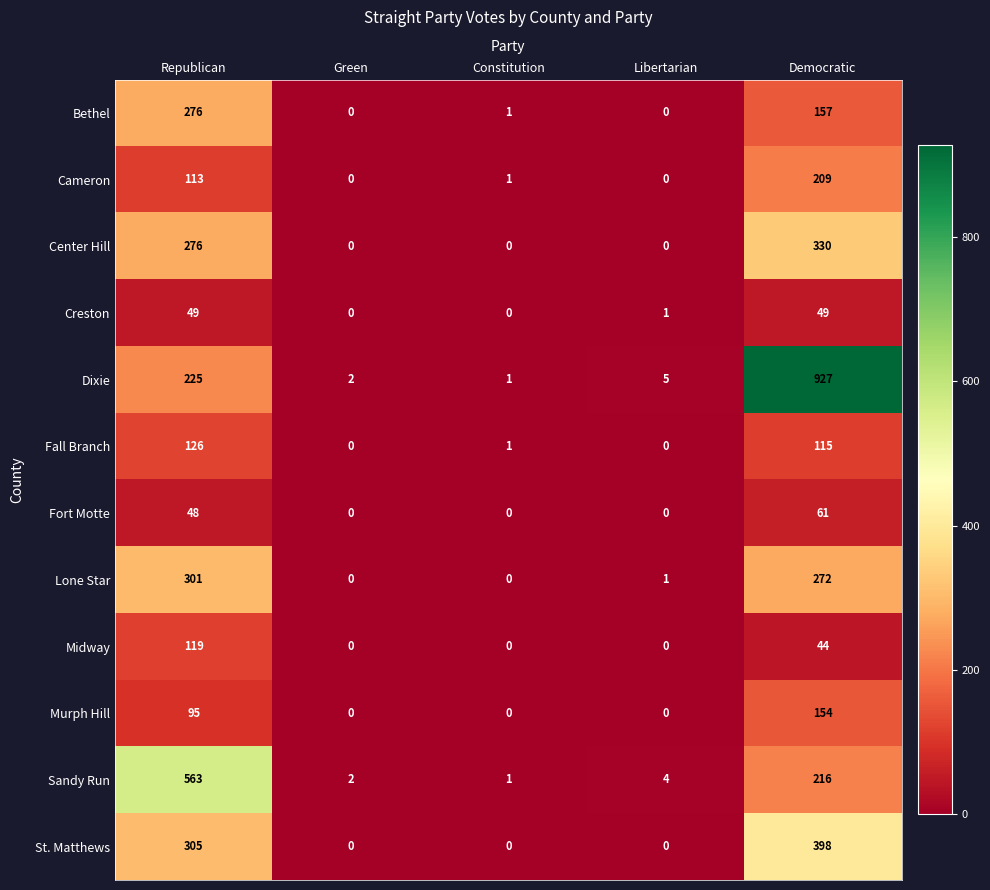

At how many categories does at least one series exceed 267?

2